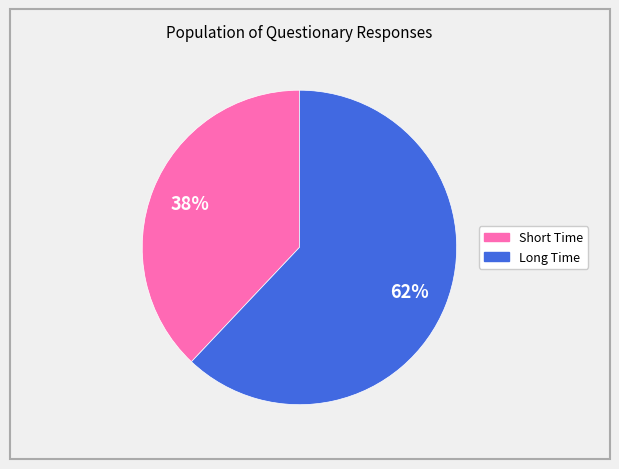

Is there any slice that represents more than half of the pie?

Yes